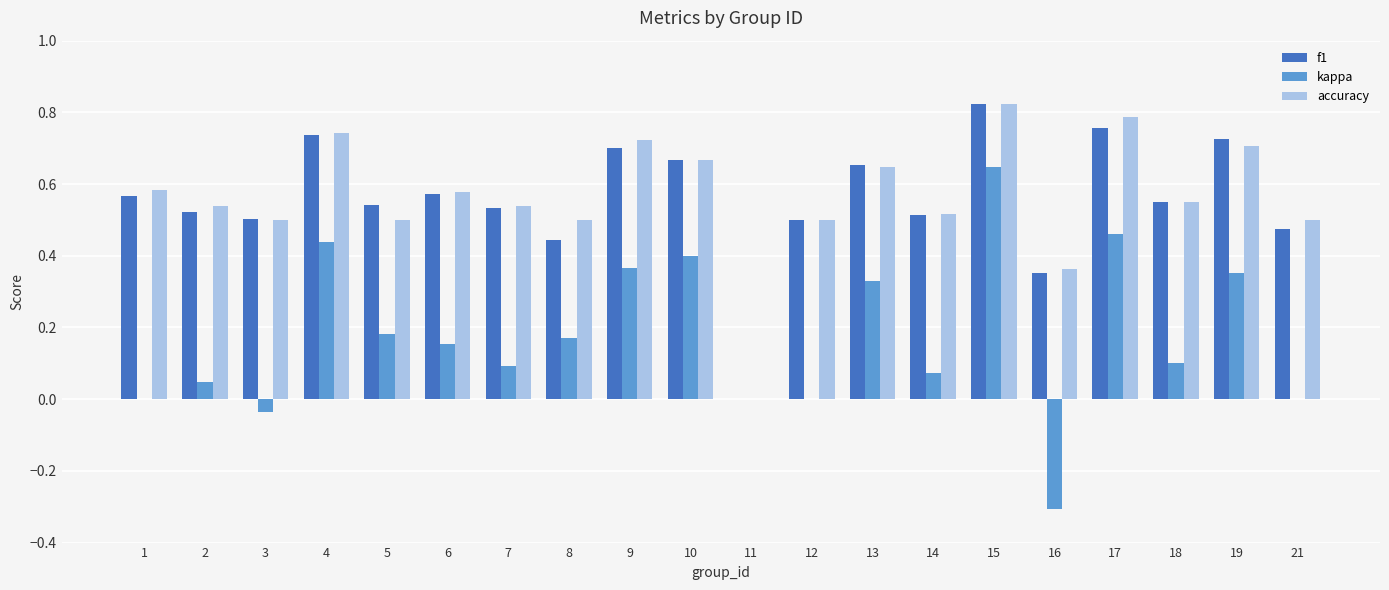

Which series changed the most between 3 and 11?

f1